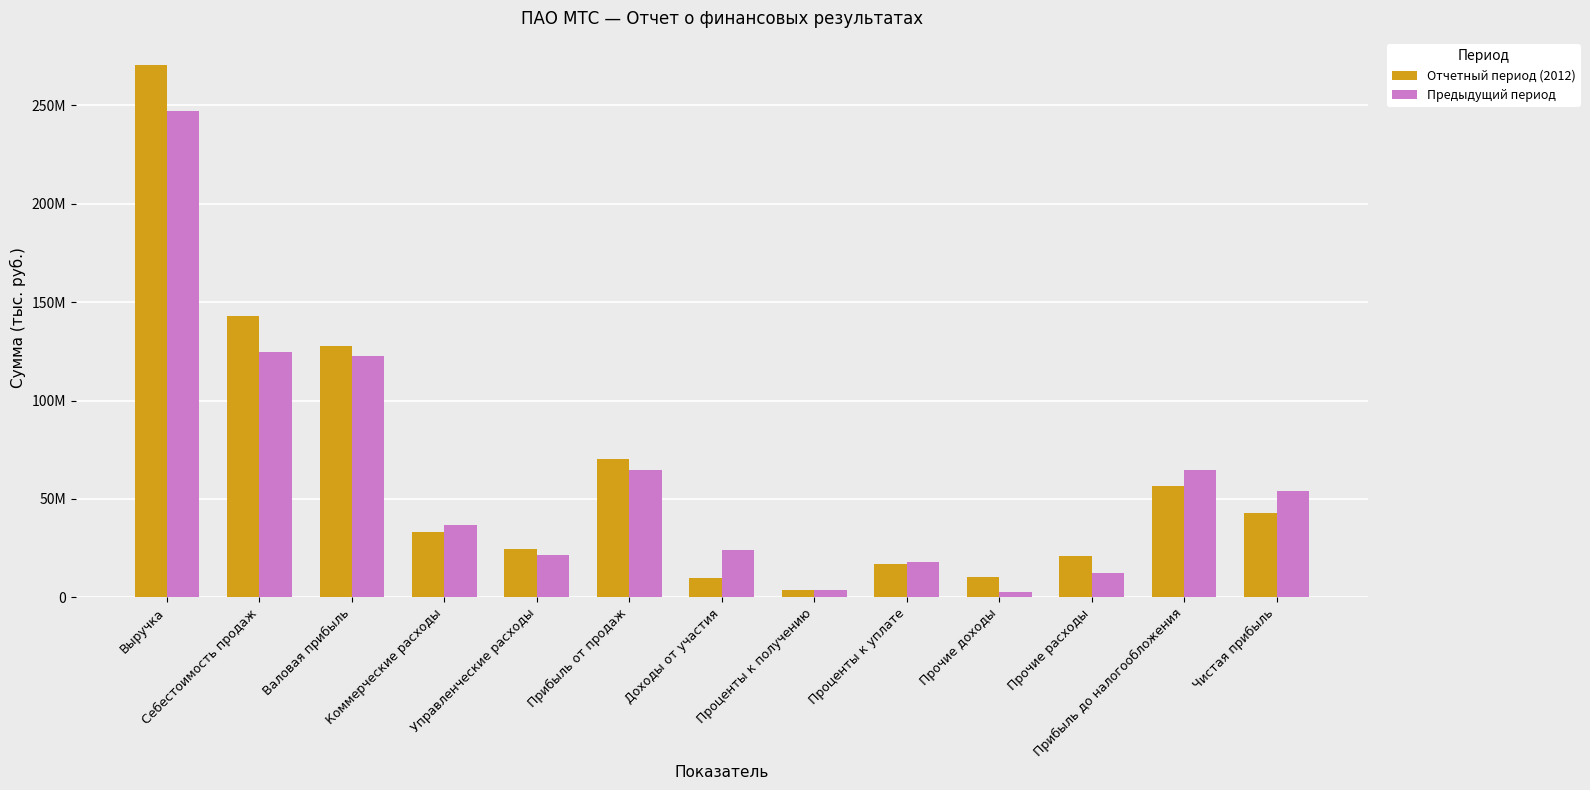

List the series in order of their overall mean, lowest first.

Предыдущий период, Отчетный период (2012)